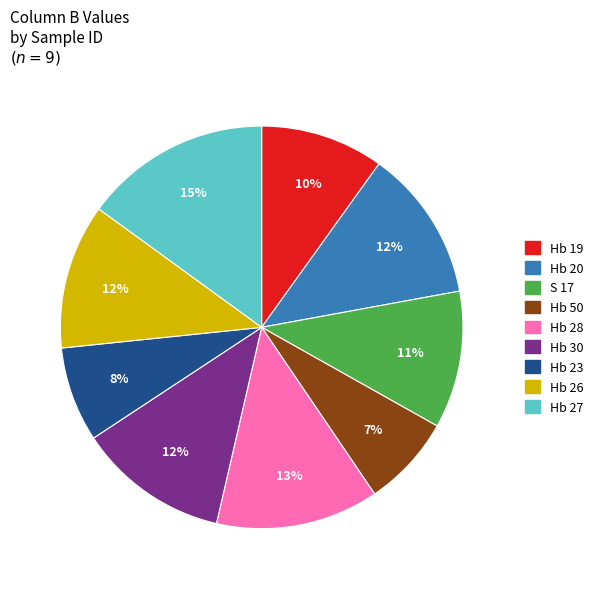

Is there a majority slice in this chart?

No